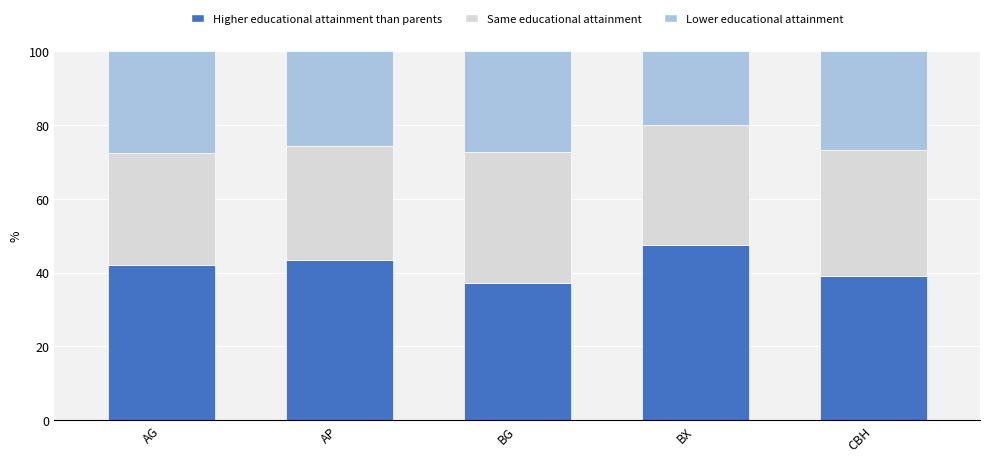

What is the maximum value for Higher educational attainment than parents?

47.4